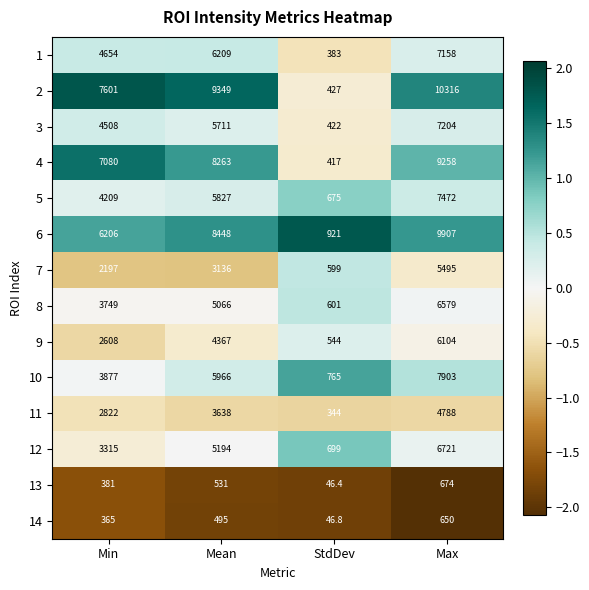

Which series has the widest spread of values?

2